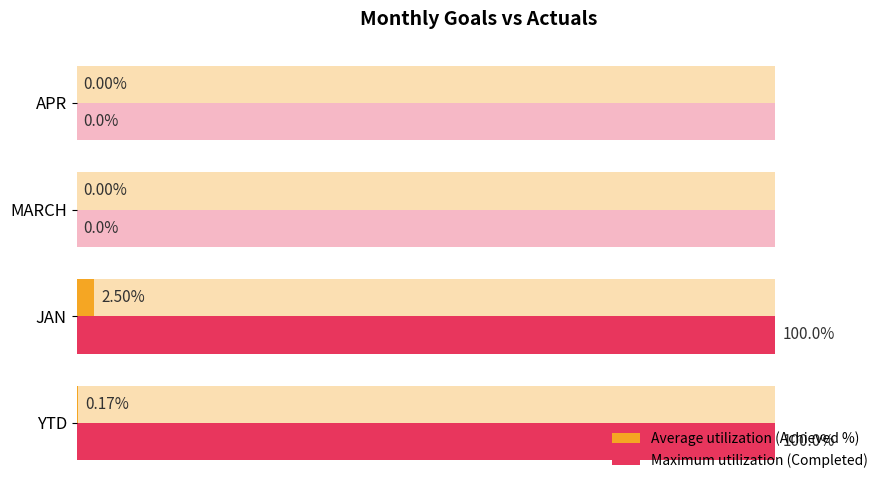

Is the value of Maximum utilization (Completed) at 40 greater than the value of Average utilization (Achieved %) at 60?

No